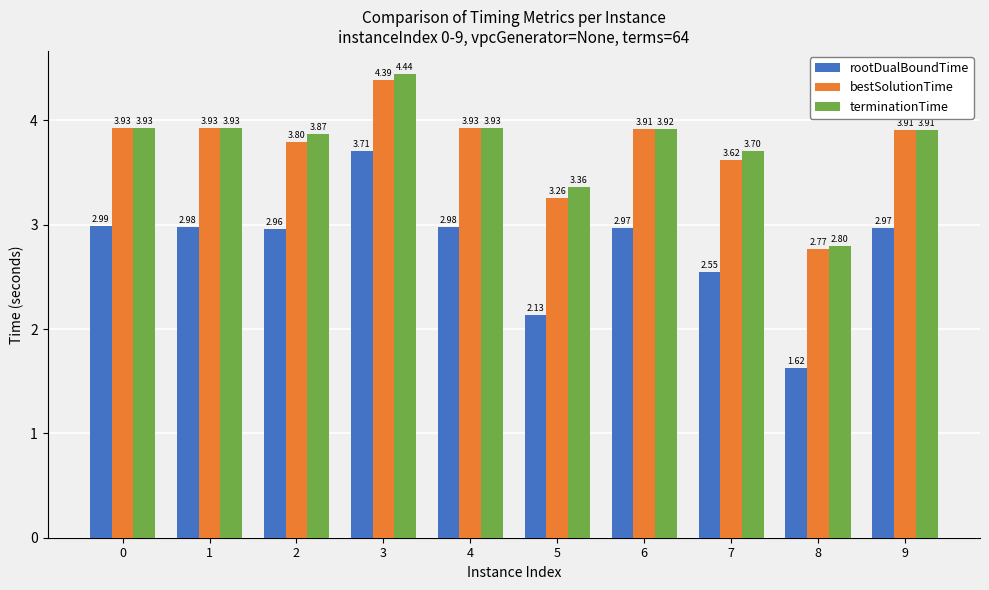

What is the difference between the second highest and minimum values in the bestSolutionTime series?

1.2